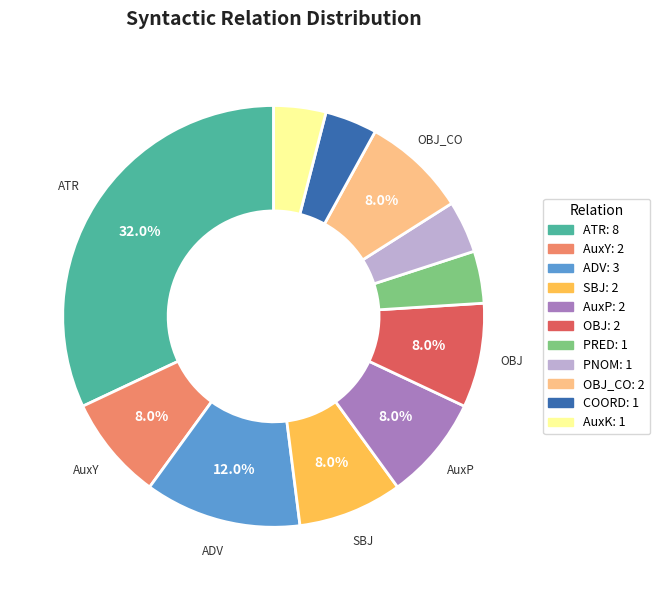

Does any single category account for the majority?

No